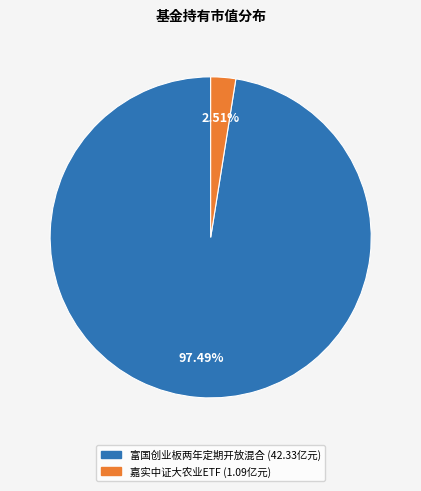

To the nearest percent, what is the average slice percentage?

50%